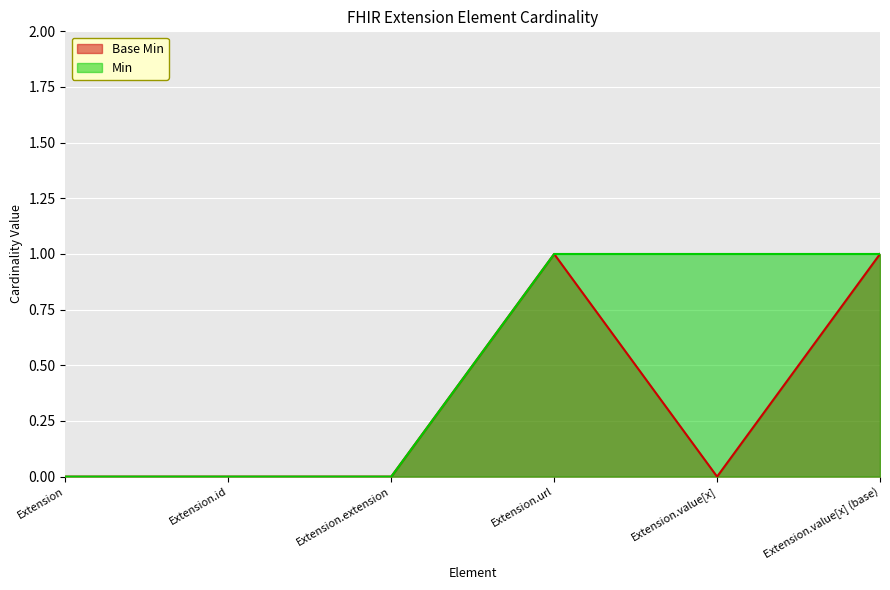

Reading right to left, list all the values displayed in this chart.

Base Min: Extension.value[x] (base)=1	Extension.value[x]=0	Extension.url=1	Extension.extension=0	Extension.id=0	Extension=0
Min: Extension.value[x] (base)=1	Extension.value[x]=1	Extension.url=1	Extension.extension=0	Extension.id=0	Extension=0